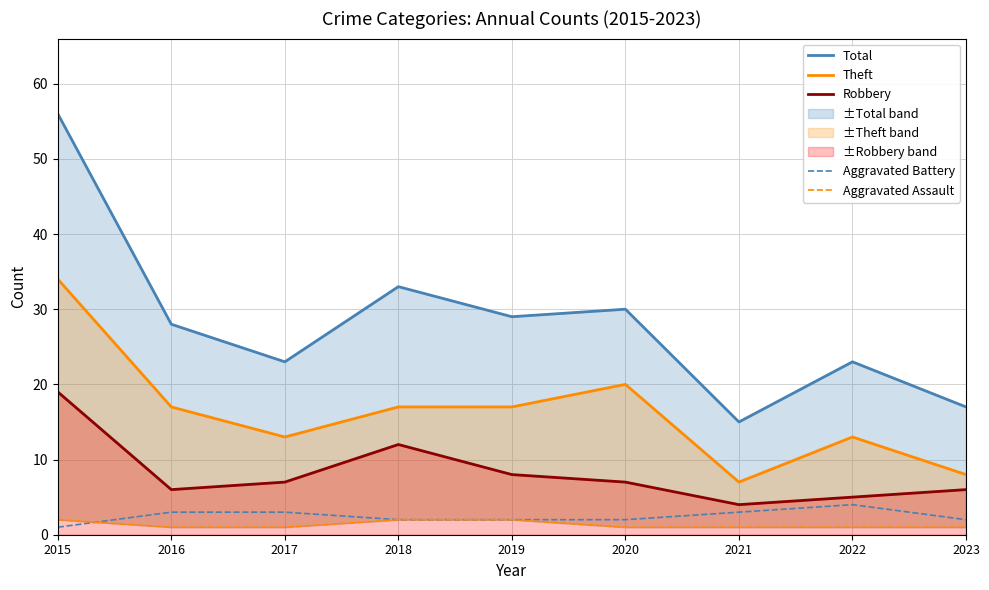

Reading left to right, list all the values displayed in this chart.

Total: 2015=56	2016=28	2017=23	2018=33	2019=29	2020=30	2021=15	2022=23	2023=17
Theft: 2015=34	2016=17	2017=13	2018=17	2019=17	2020=20	2021=7	2022=13	2023=8
Robbery: 2015=19	2016=6	2017=7	2018=12	2019=8	2020=7	2021=4	2022=5	2023=6
Aggravated Battery: 2015=1	2016=3	2017=3	2018=2	2019=2	2020=2	2021=3	2022=4	2023=2
Aggravated Assault: 2015=2	2016=1	2017=1	2018=2	2019=2	2020=1	2021=1	2022=1	2023=1